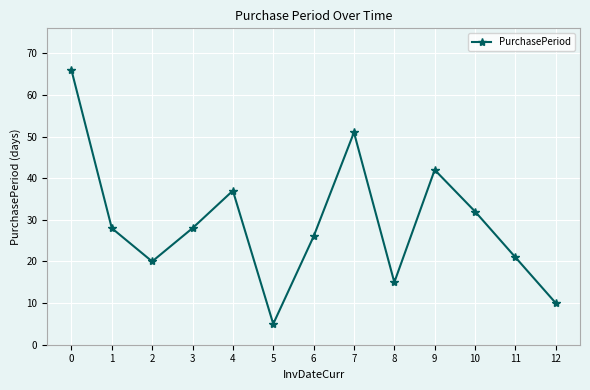

Count the number of data series in this chart.

1